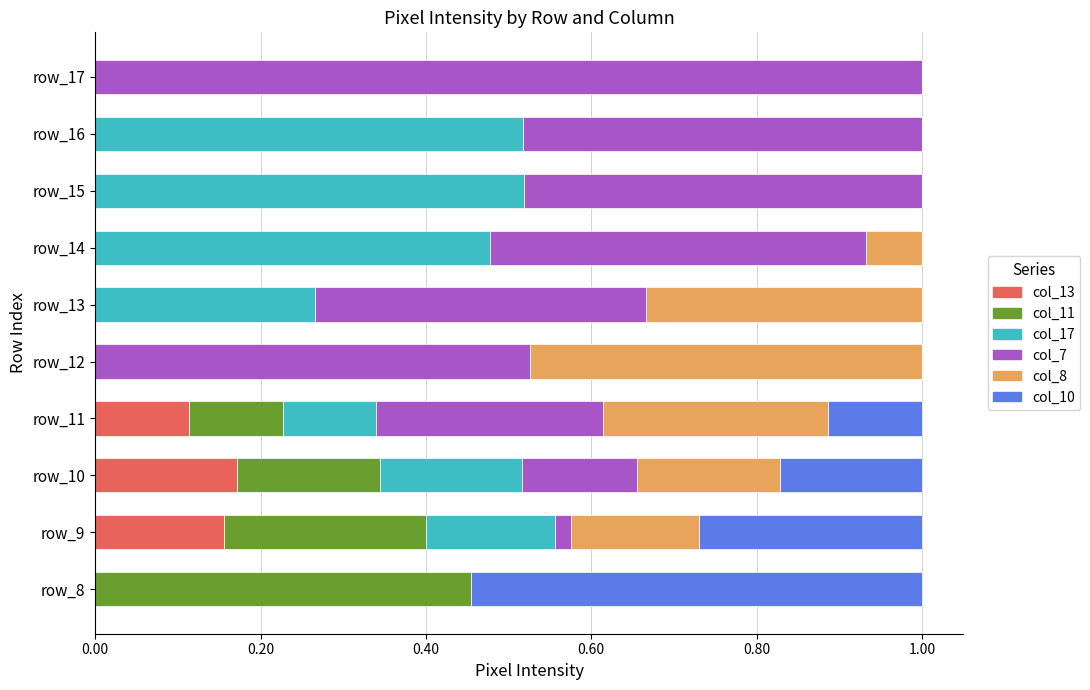

The value of col_13 at row_8 is -0.1. True or false?

False